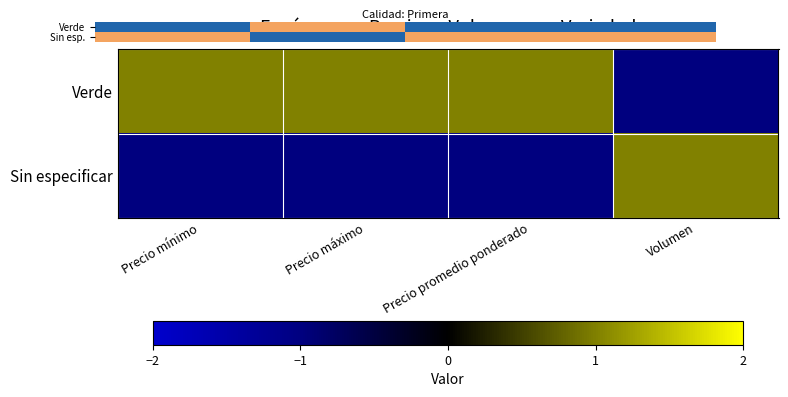

How many categories are shown in the chart?

4